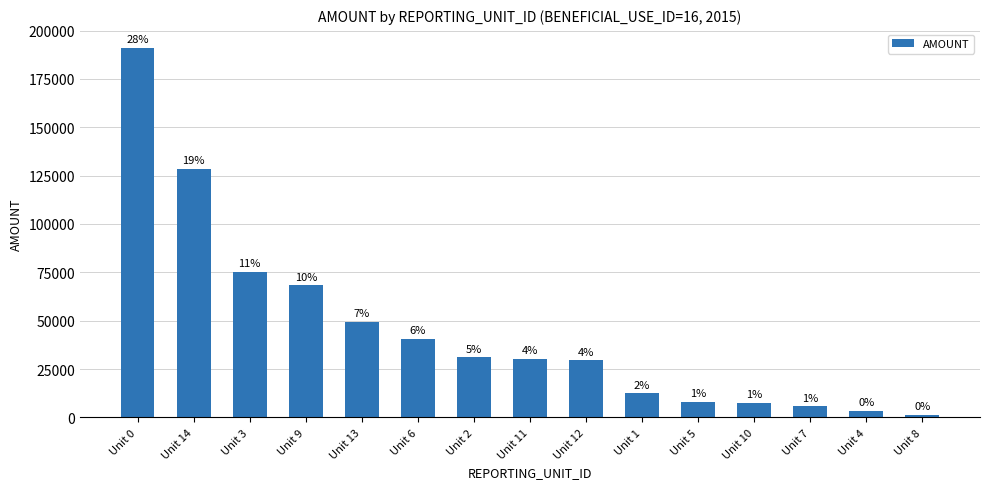

What is the label of the 8th bar from the left?

Unit 11